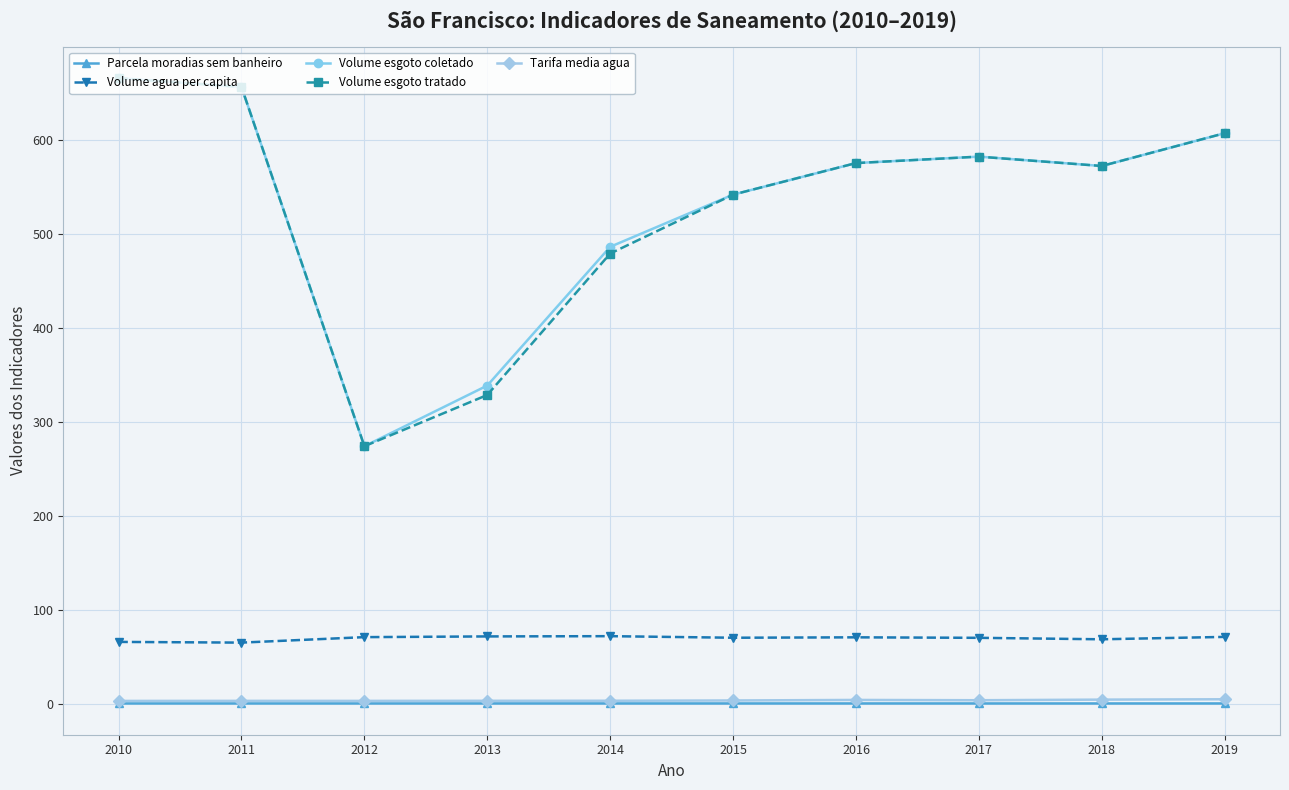

What value does the Volume esgoto coletado series have at 2017?

582.3